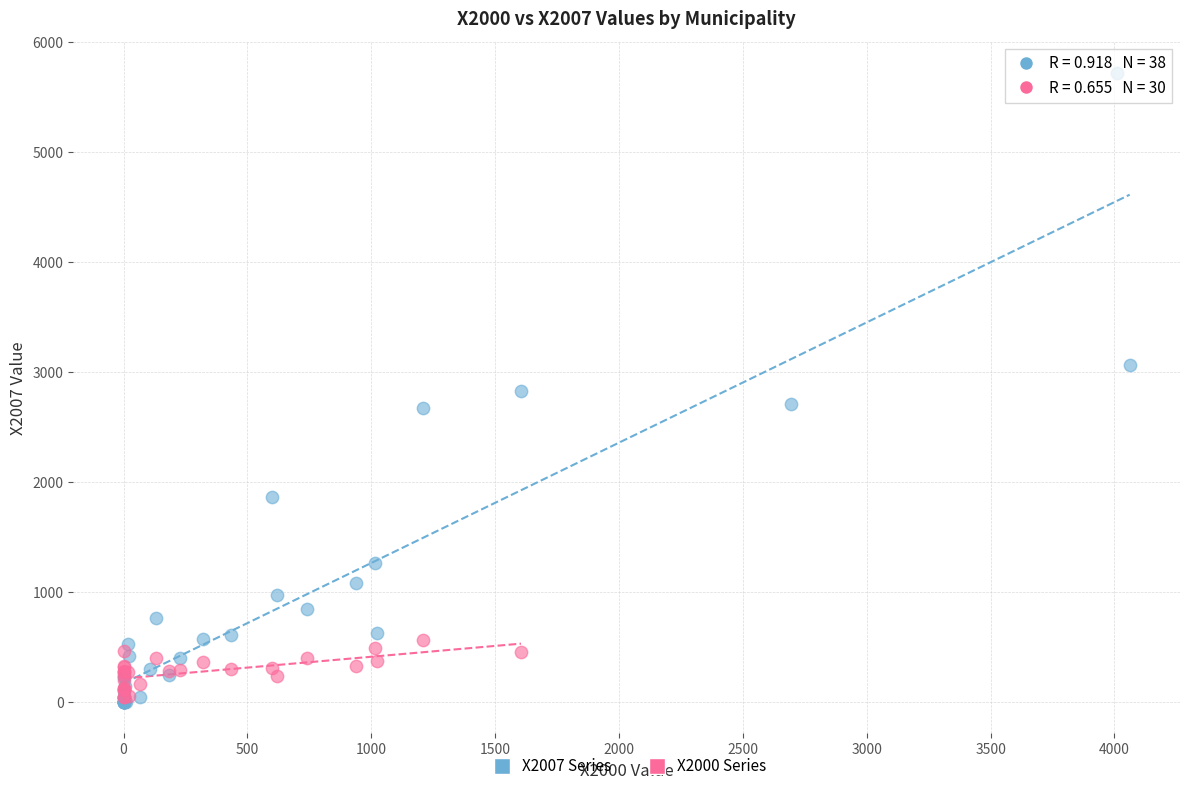

Which series reaches the maximum Y coordinate?

X2007 Series